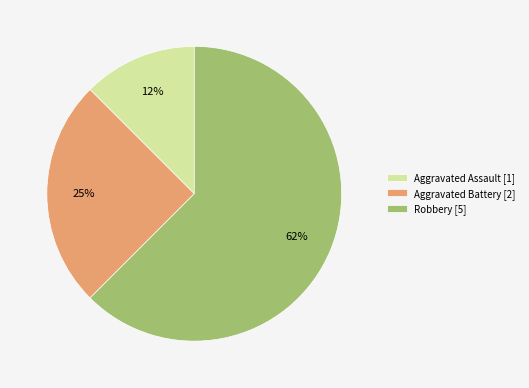

True or false: Aggravated Assault accounts for 24% of the total.

False